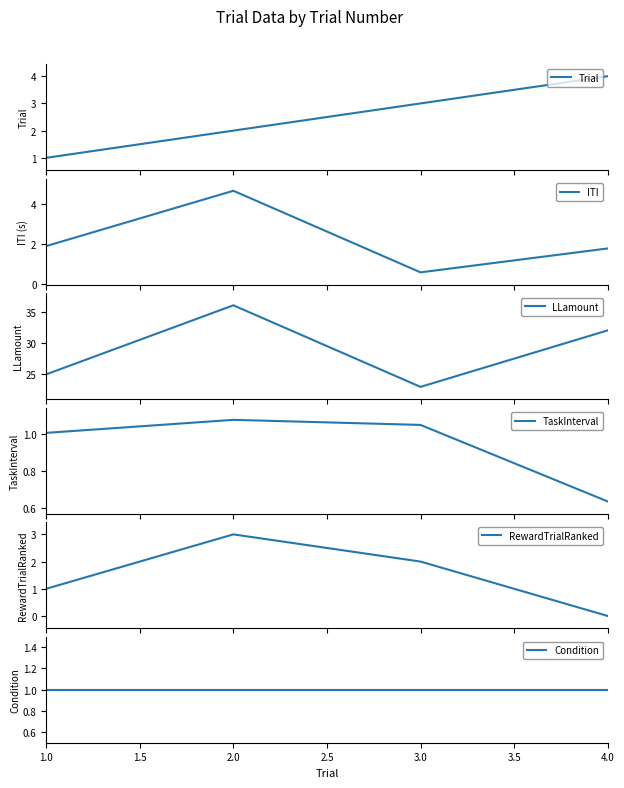

How many distinct data groups are displayed?

6